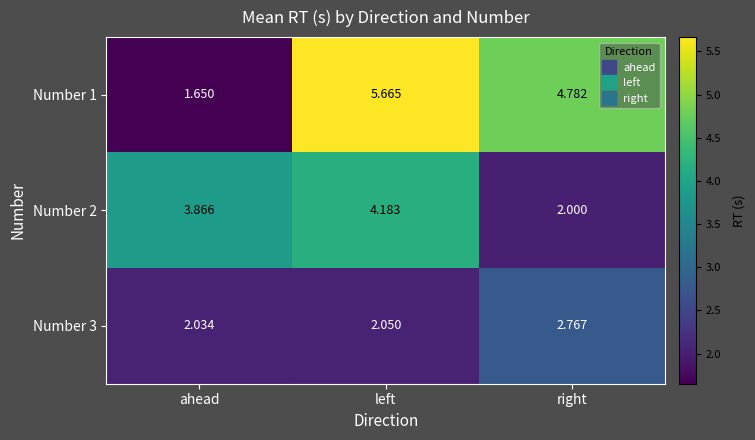

Rank the categories by Number 3 value from highest to lowest.

right, left, ahead